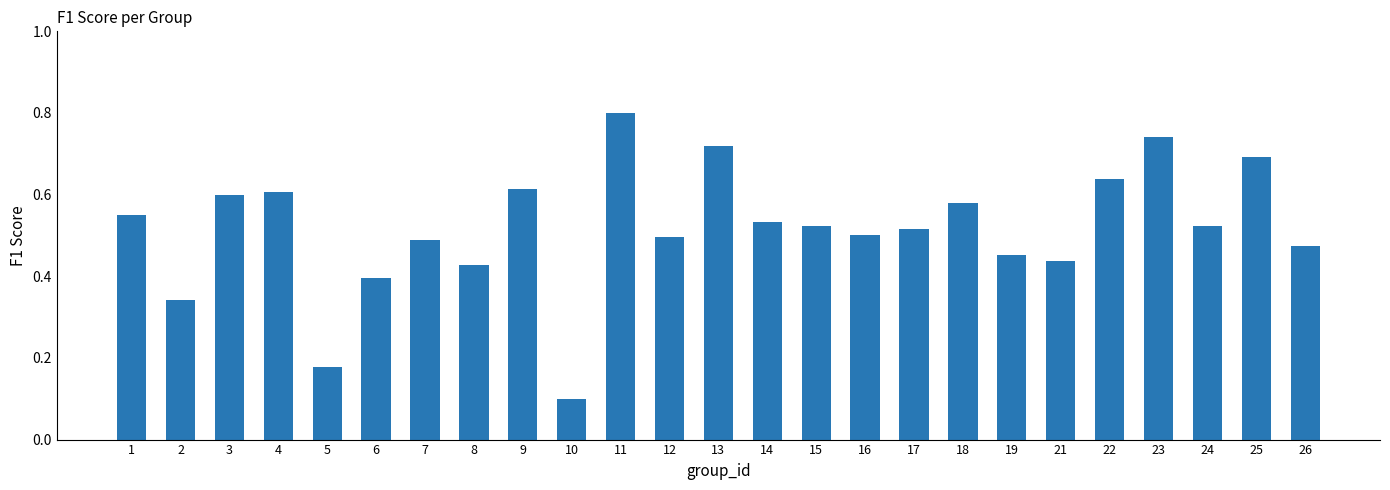

Which has a higher value, 9 or 12?

9